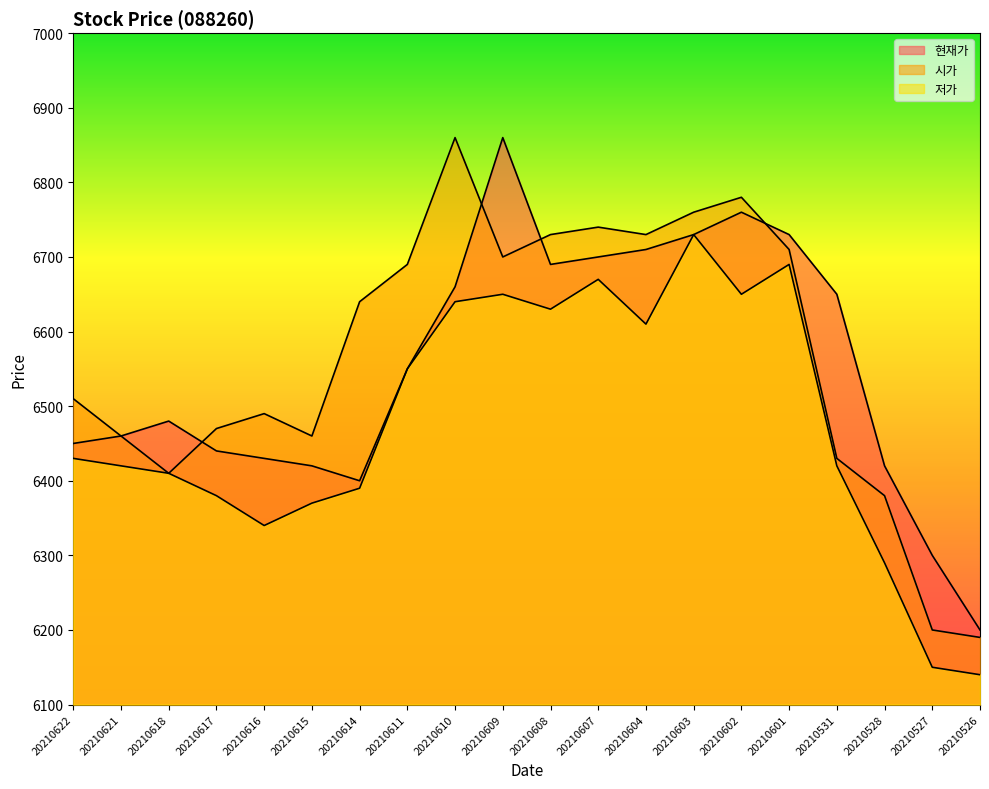

True or false: 저가 and 현재가 cross at least once.

False